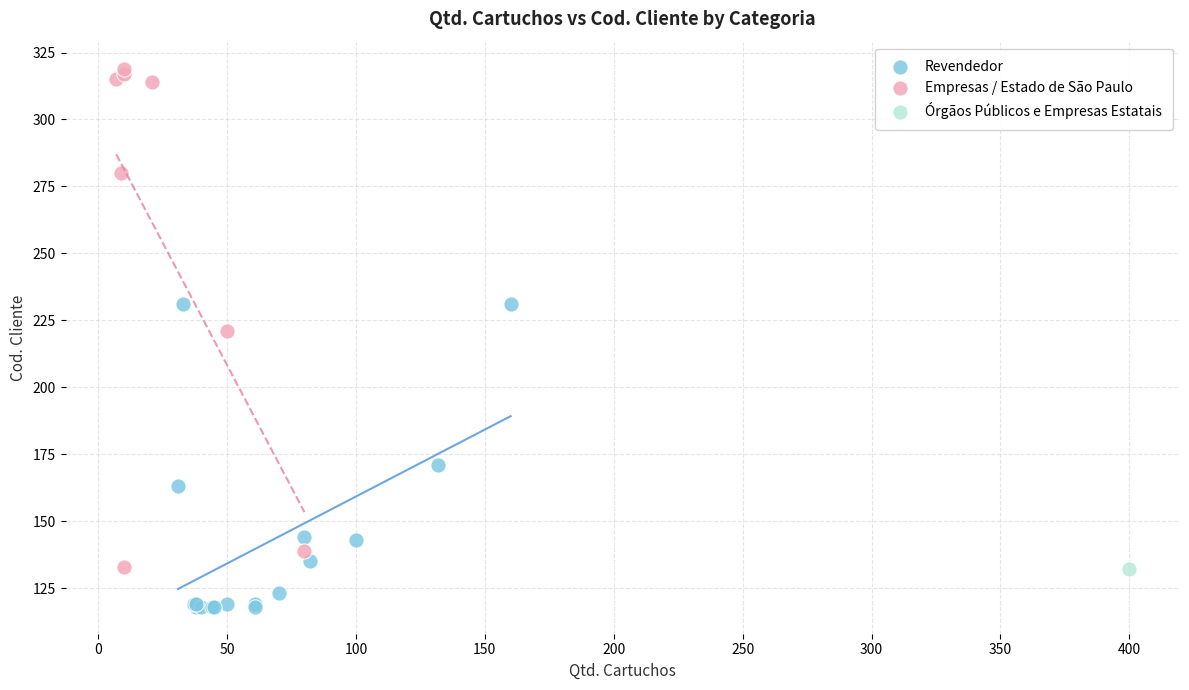

What are all the series names shown in the legend?

Revendedor, Empresas / Estado de São Paulo, Órgãos Públicos e Empresas Estatais